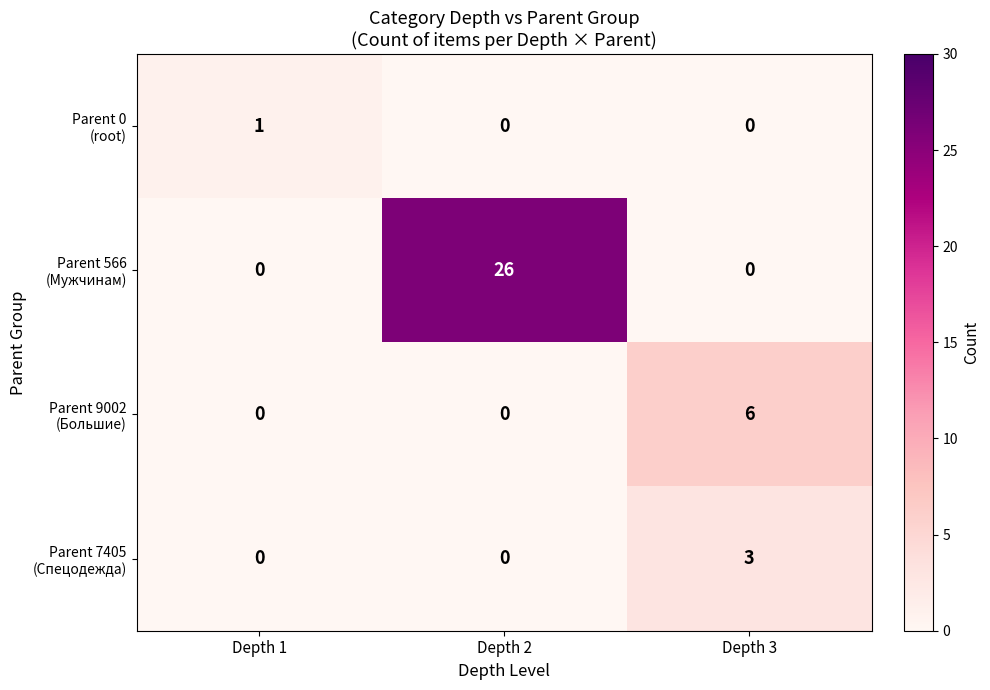

At which category is the sum across all series the highest?

Depth 2